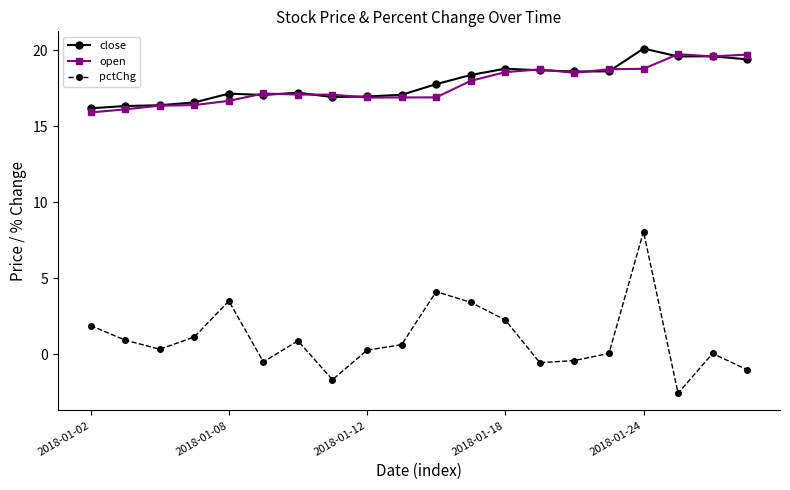

What is the maximum value shown in the chart?

20.1